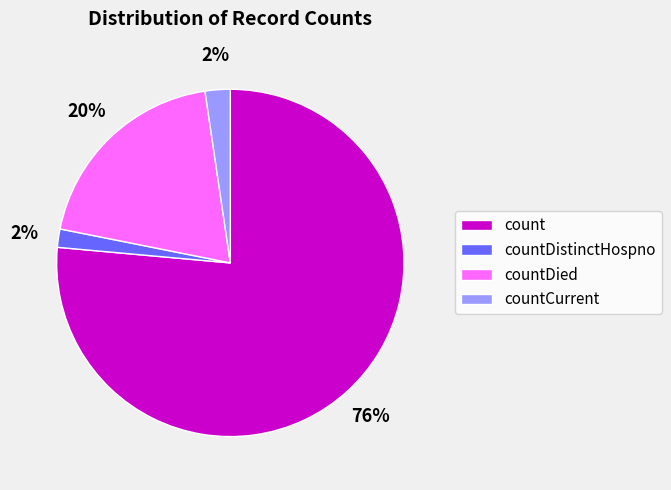

Is there a majority slice in this chart?

Yes